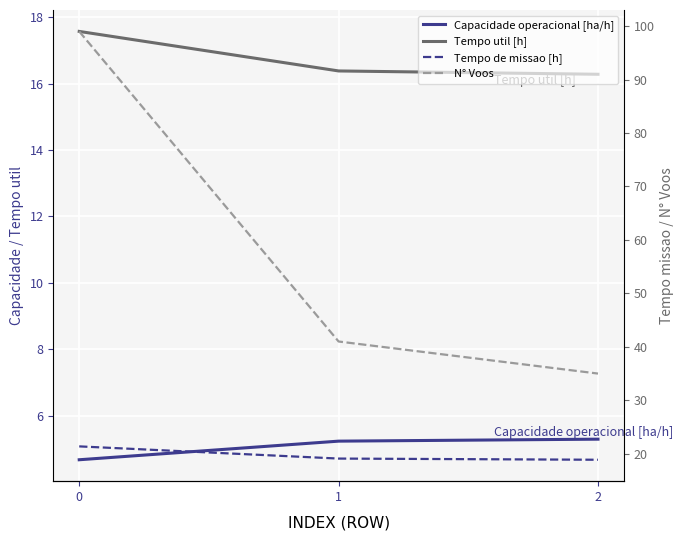

What are all the series names shown in the legend?

Capacidade operacional [ha/h], Tempo util [h], Tempo de missao [h], N° Voos